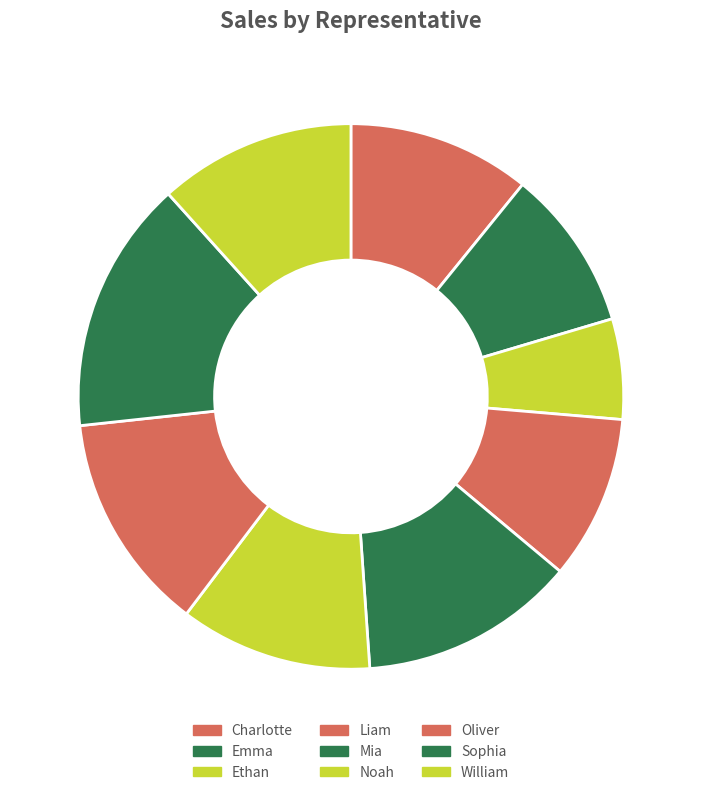

To the nearest percent, what is the difference between the largest and smallest slice percentages?

9%